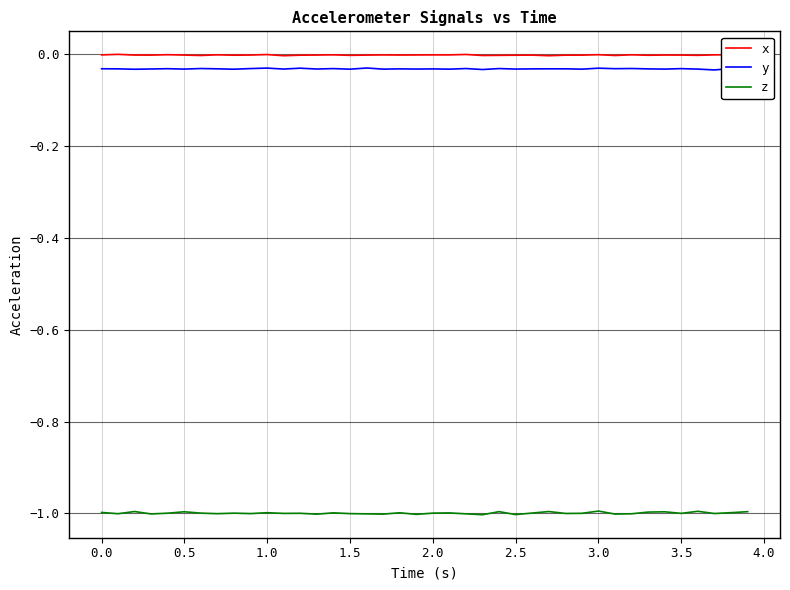

What is the smallest value displayed?

-1.0